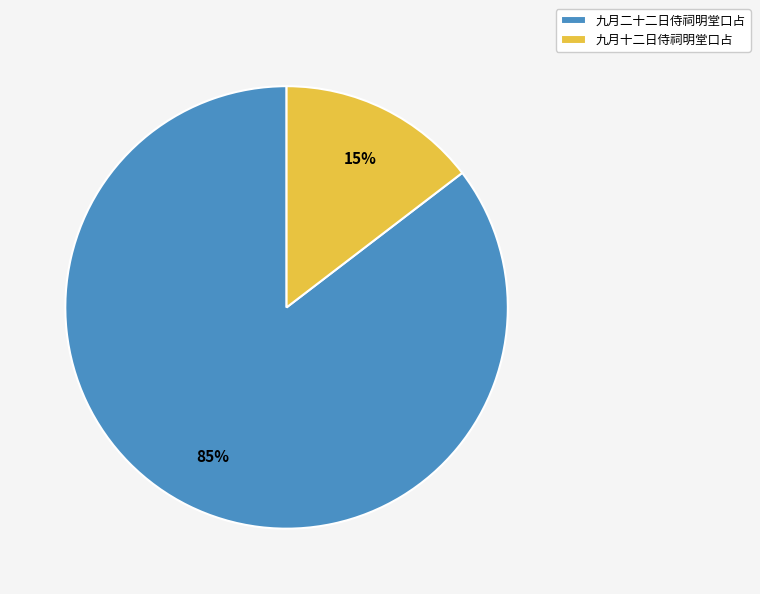

To the nearest percent, what portion does 九月十二日侍祠明堂口占 represent?

15%